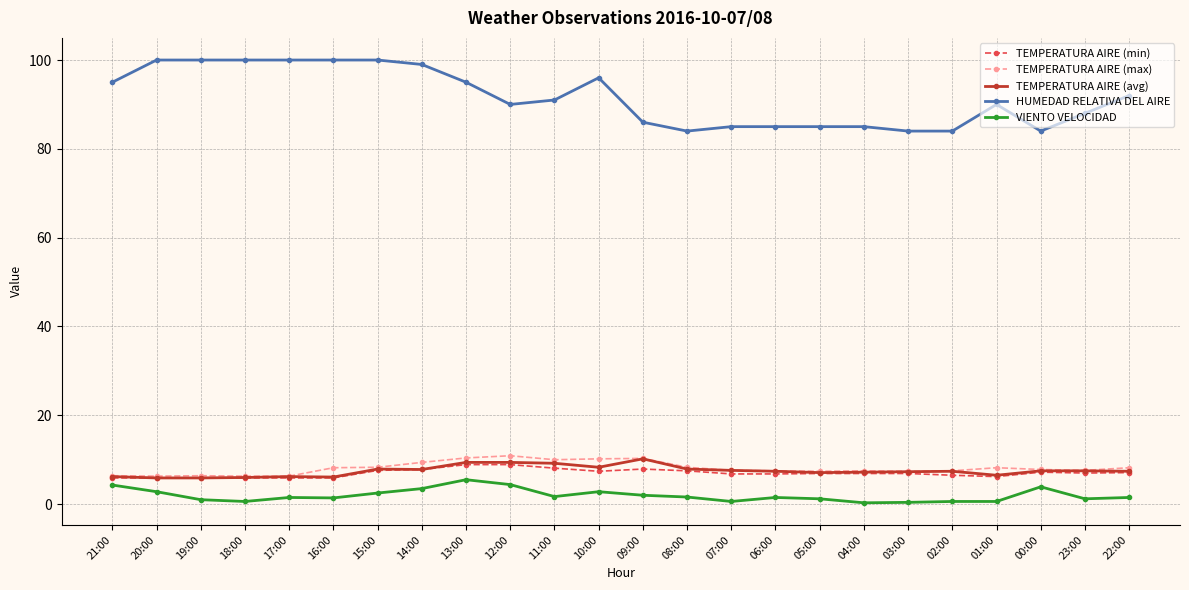

Is the value of TEMPERATURA AIRE (min) at 18:00 greater than the value of TEMPERATURA AIRE (max) at 07:00?

No